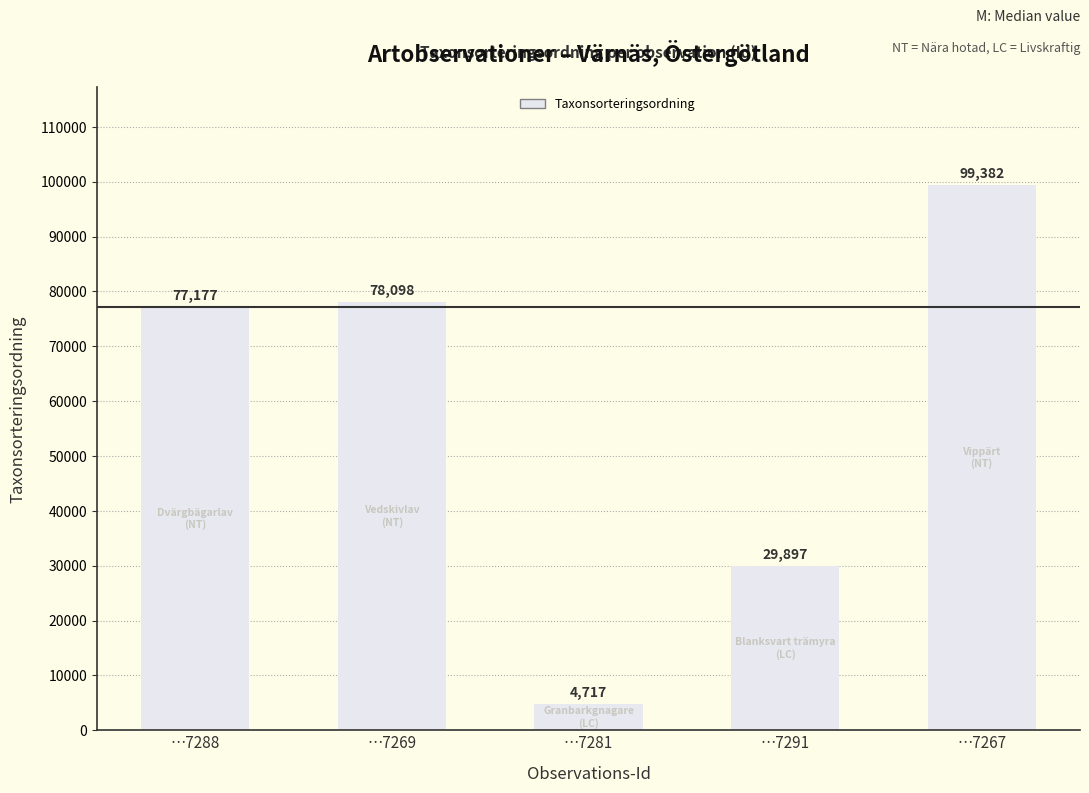

What is the sum of all values?

289271